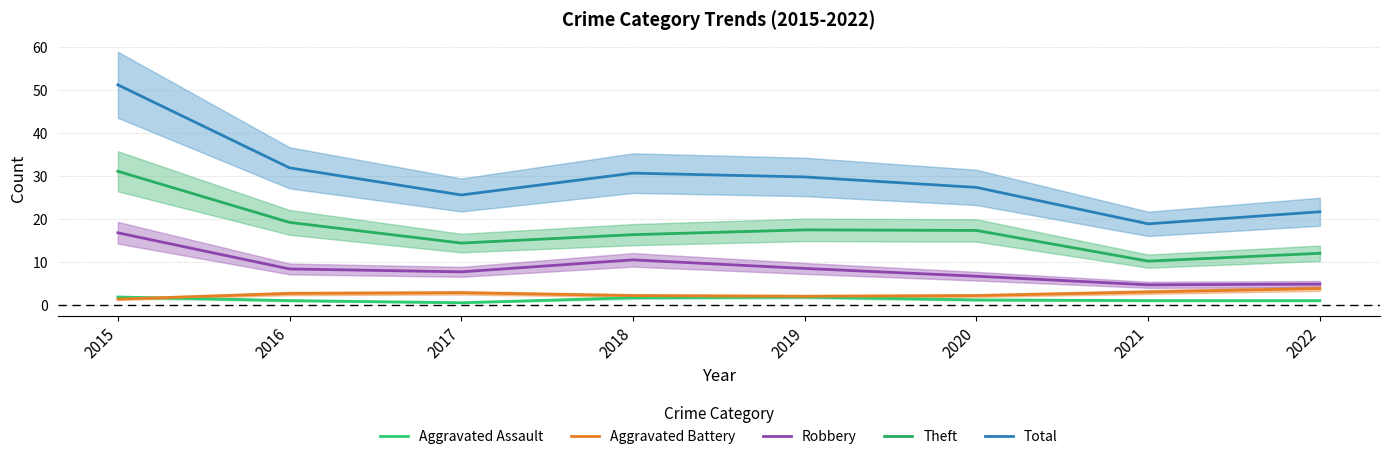

Where is Aggravated Battery nearest to the value 2?

2019